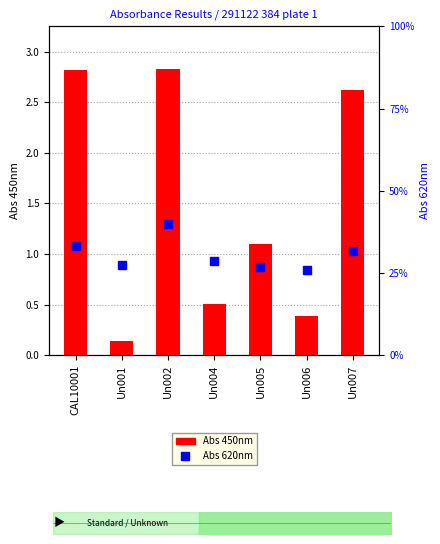

What is the value of the Abs 450nm bar at the 6th from the left?

0.4